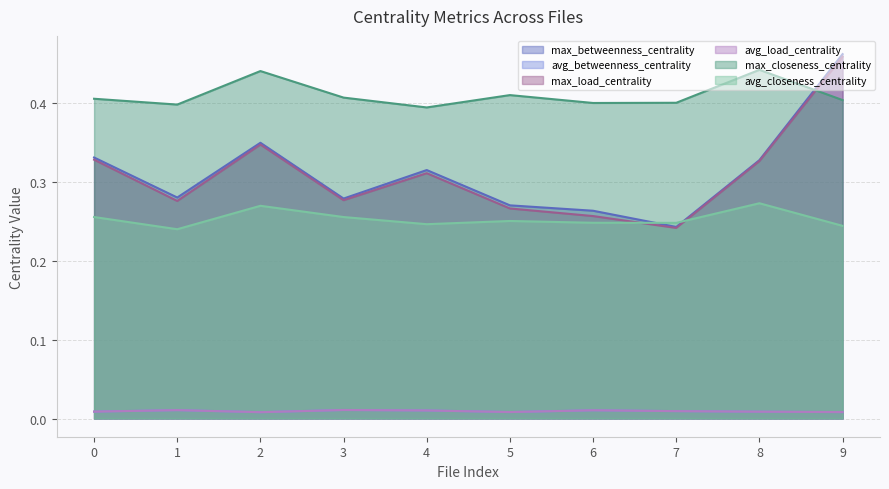

At which category is the sum across all series the highest?

9